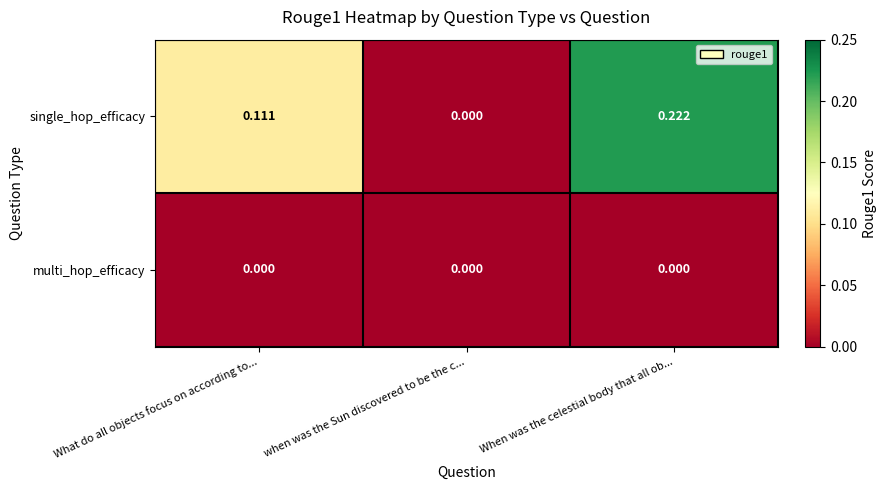

How many series are shown in this chart?

2